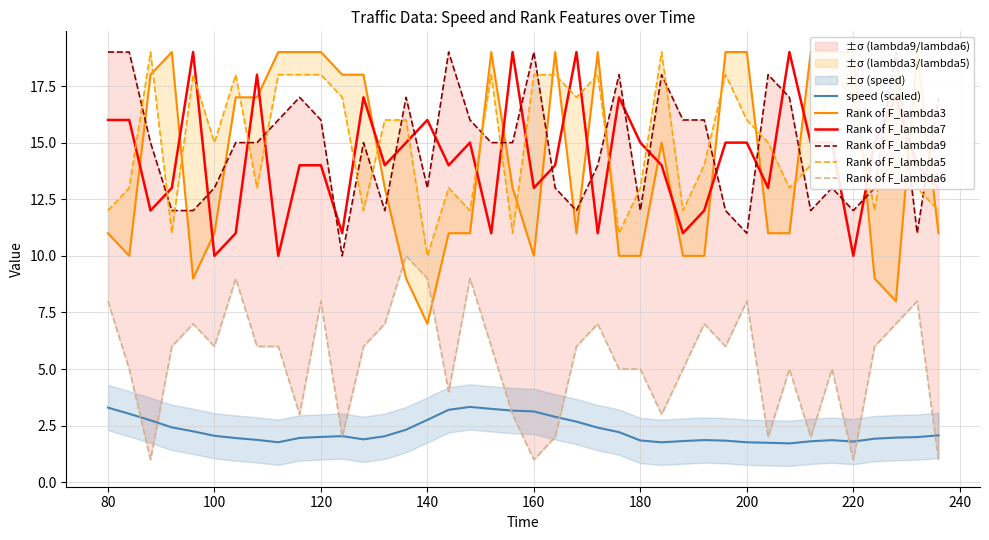

What is the minimum value for Rank of F_lambda3?

7.0